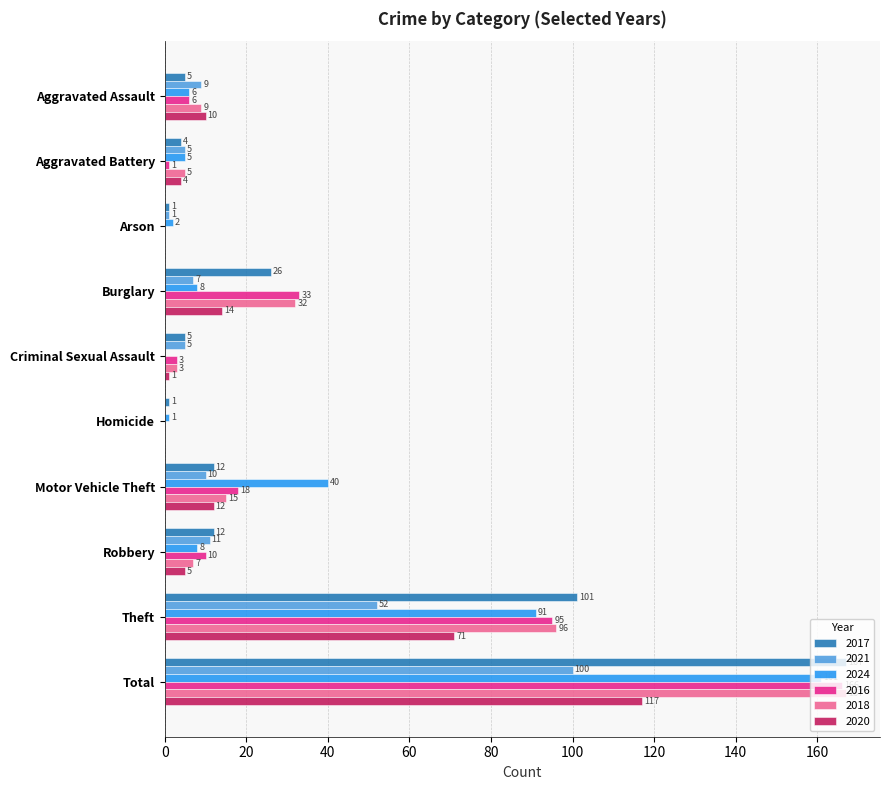

The value of 2016 at Arson is -88. True or false?

False